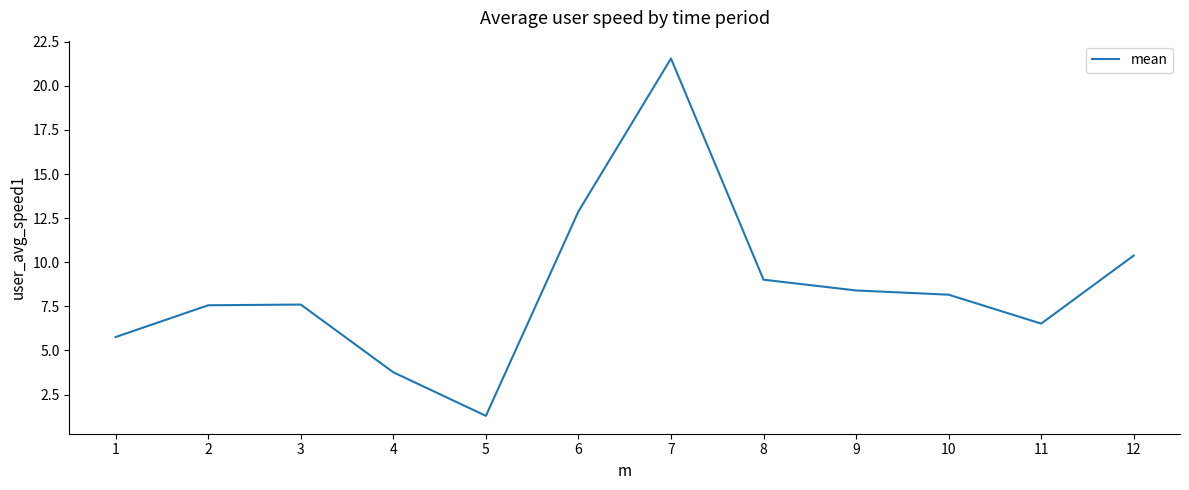

What value does the data have at 9?

8.4